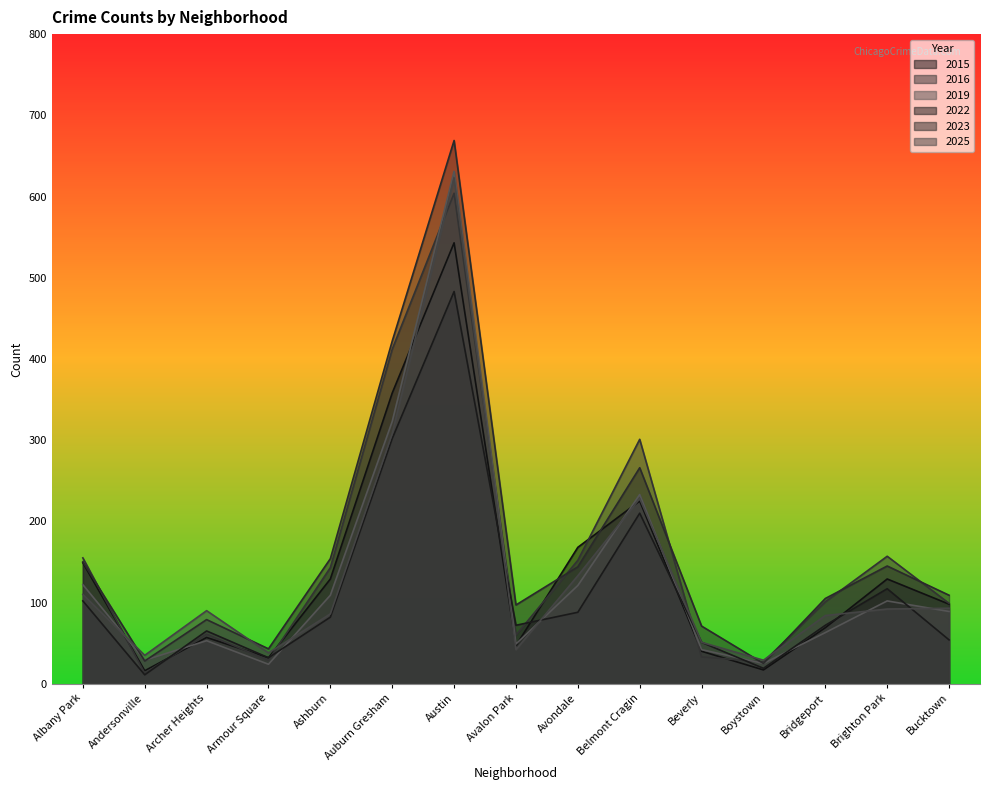

What are all the series names shown in the legend?

2015, 2016, 2019, 2022, 2023, 2025